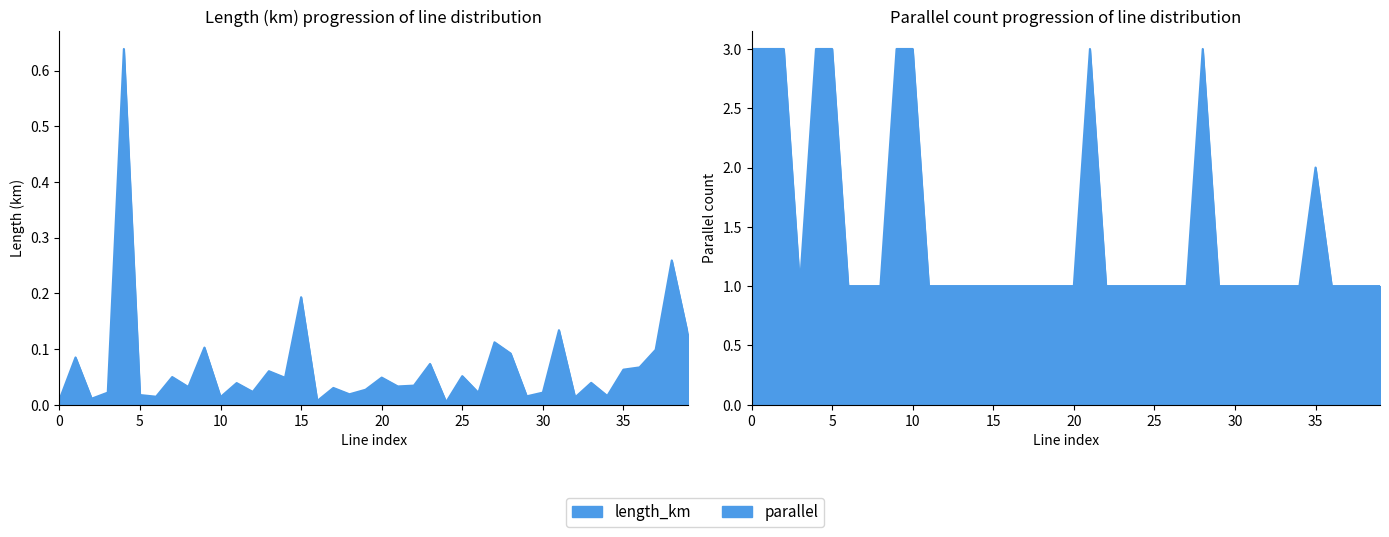

Which series has the widest spread of values?

parallel